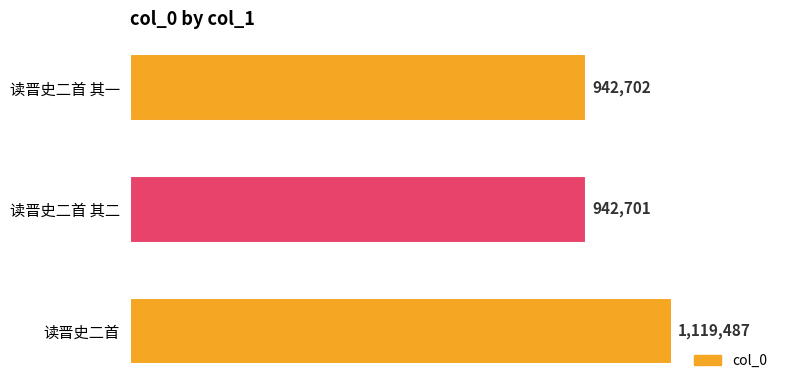

What is the average value?

1001630